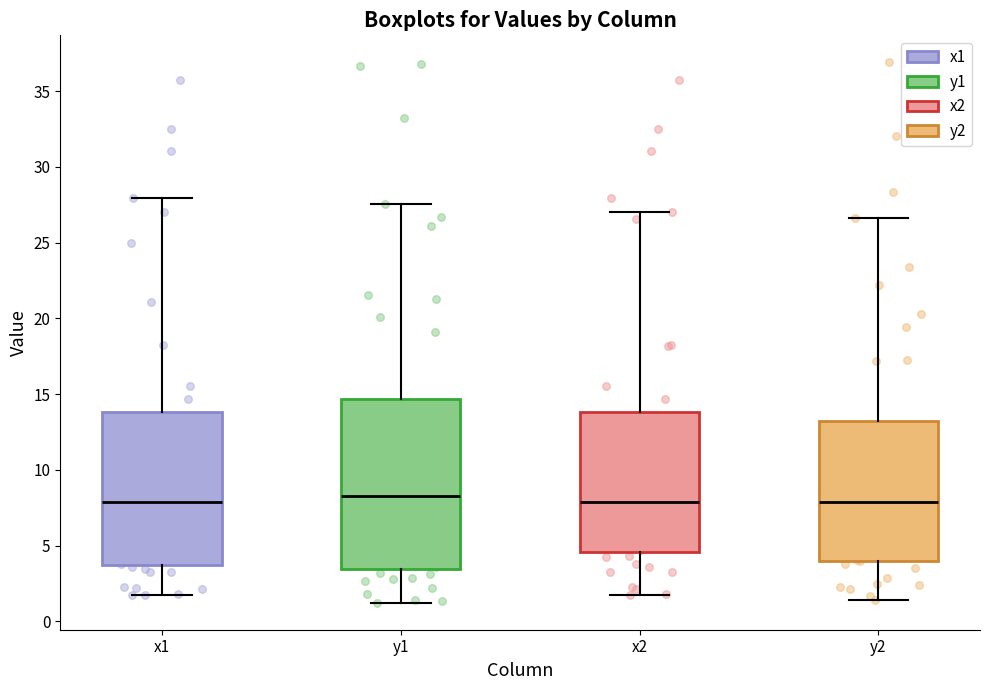

Reading left to right, read every box against the y-axis: the position of its median line, the range the box covers, and the ends of its whiskers. The values are not printed on the chart, so give them approximately, as read against the axis.

x1: median 8.0, box 4.0 to 14.0, whiskers 1.5 to 28.0
y1: median 8.5, box 3.5 to 14.5, whiskers 1.0 to 27.5
x2: median 8.0, box 4.5 to 14.0, whiskers 1.5 to 27.0
y2: median 8.0, box 4.0 to 13.0, whiskers 1.5 to 26.5